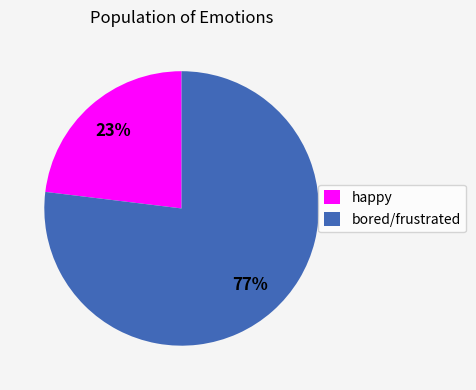

How many segments does this pie chart have?

2